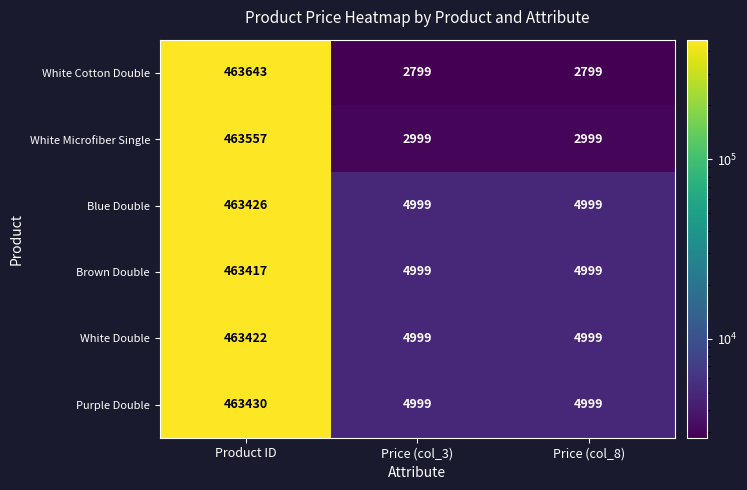

What is the difference between the White Double values at Product ID and Price (col_8)?

458423